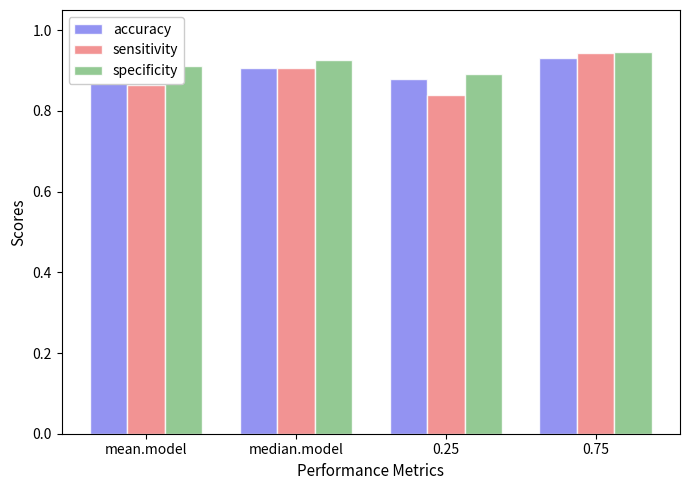

What is the label of the 3rd bar from the right?

median.model